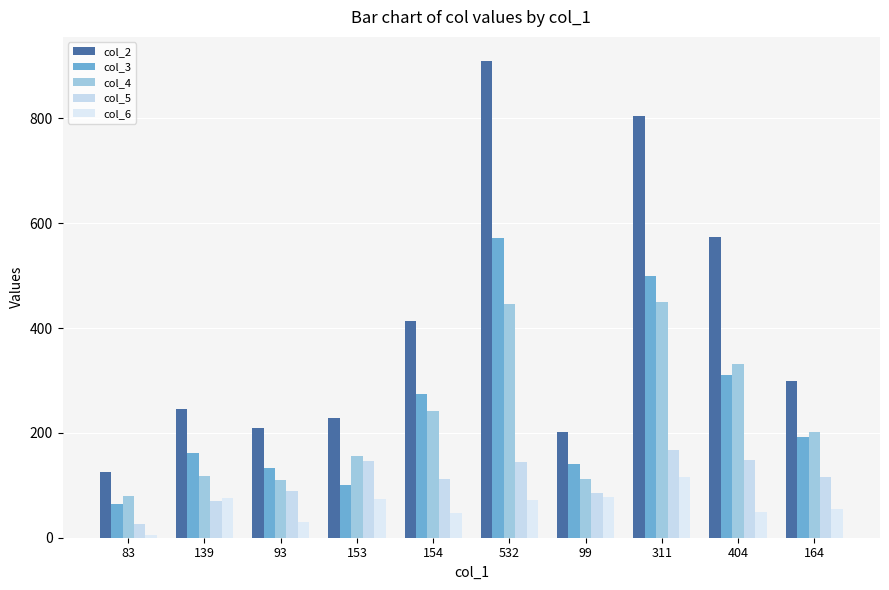

The col_2 series shows 126 at 83. True or false?

True